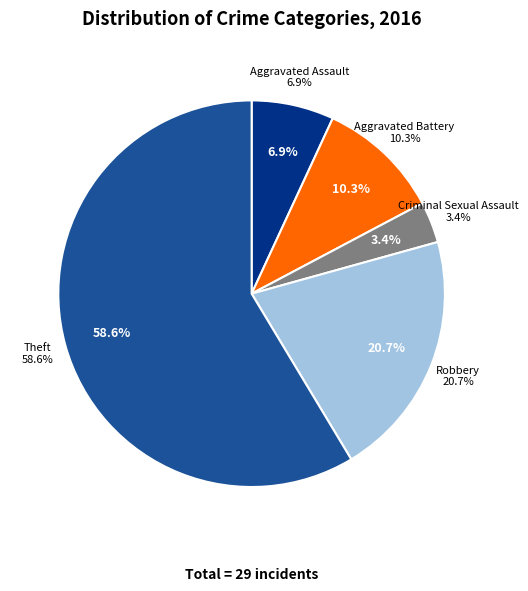

What is the majority slice?

Theft